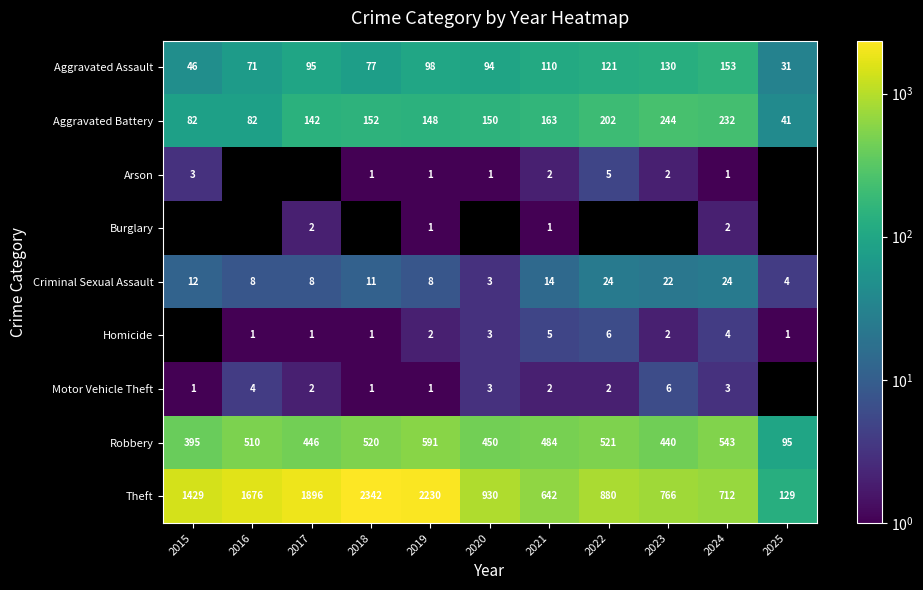

How many data points in Theft are less than 930?

5